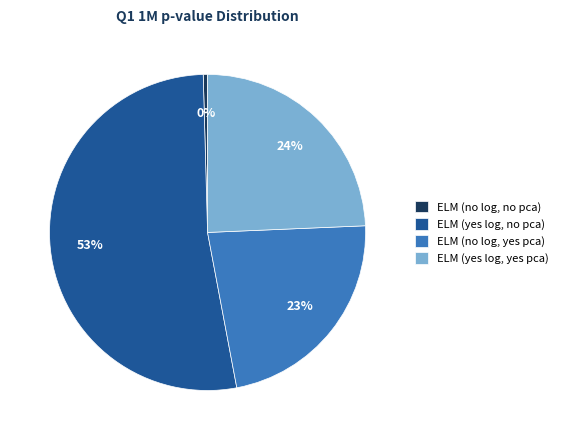

Count the number of slices in the pie.

4